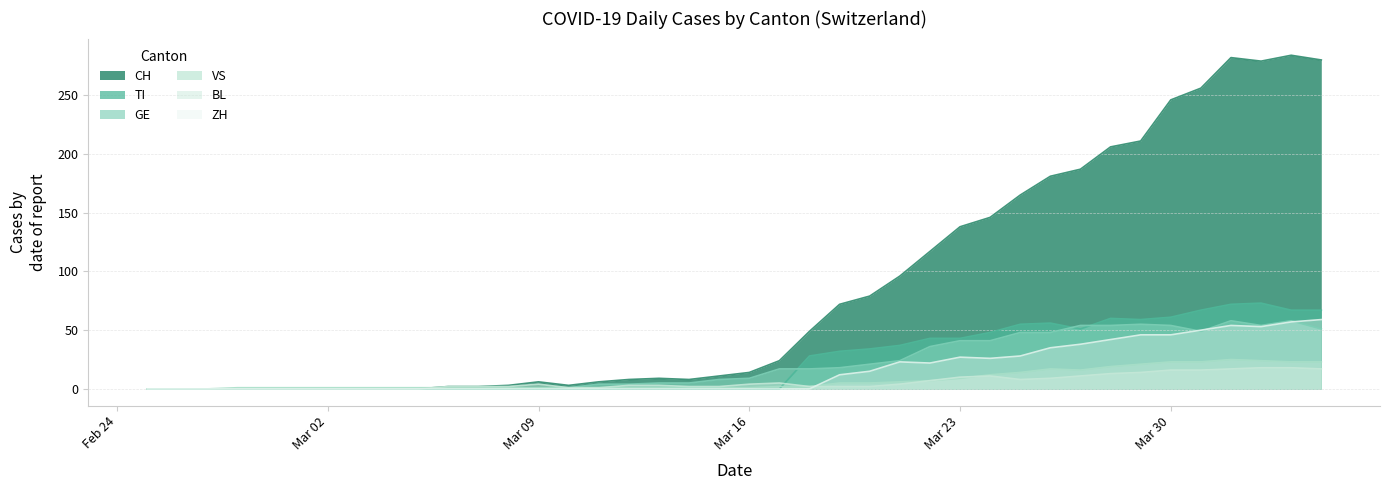

What is the sum of all BL values?

226